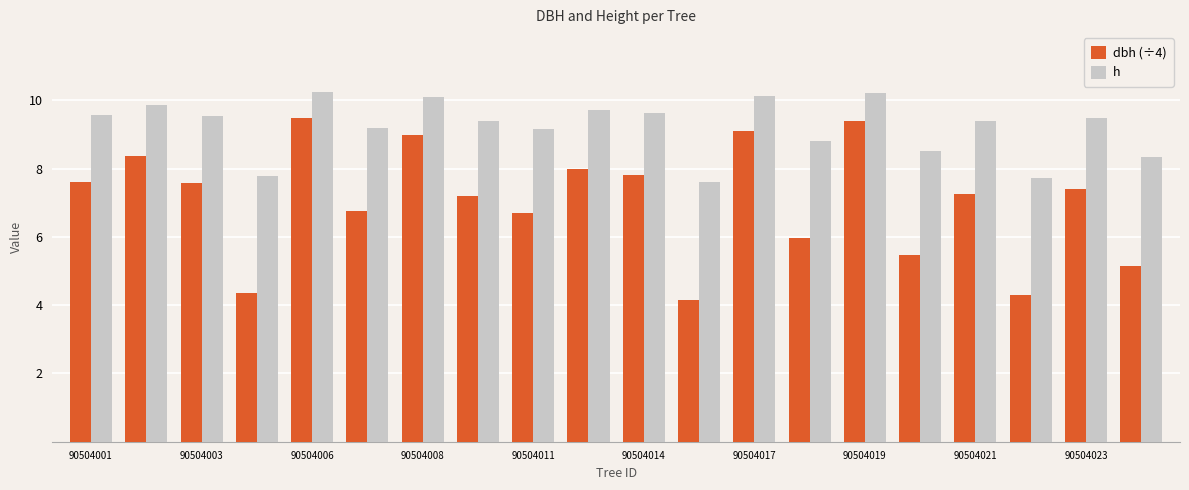

Which series has the largest total across all categories?

h